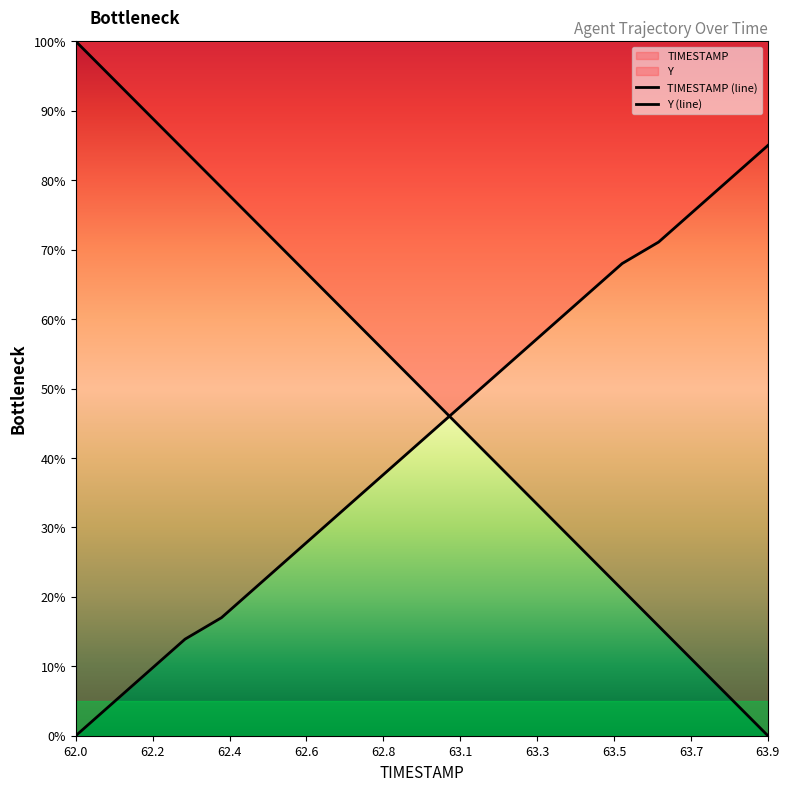

What is the sum of all Y (line) values?

8.5